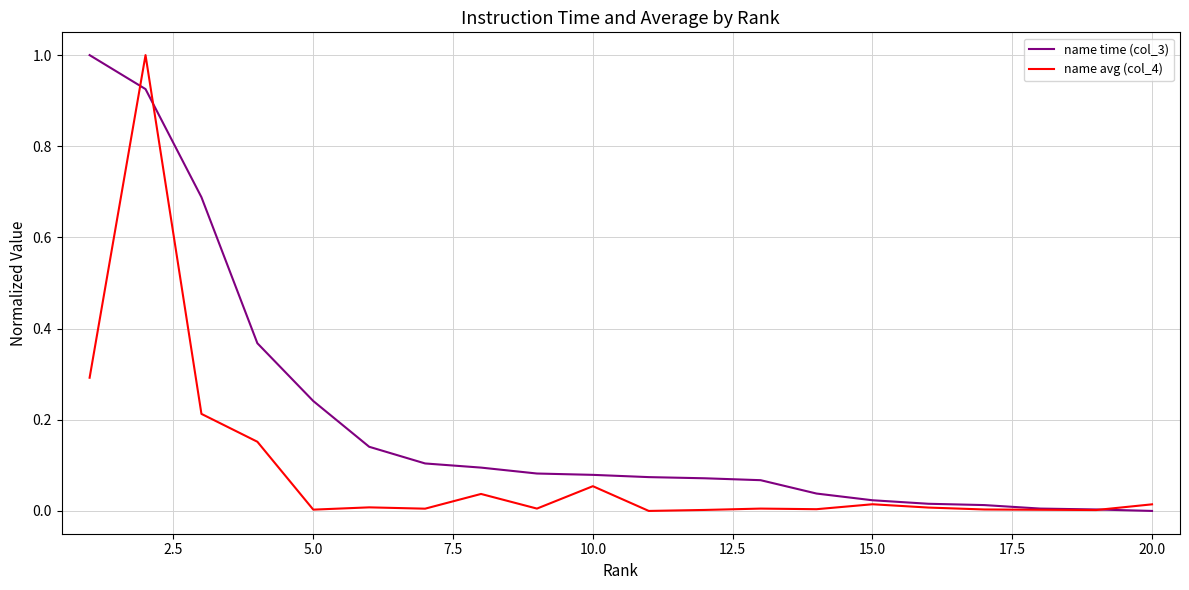

Which series has the largest total across all categories?

name time (col_3)